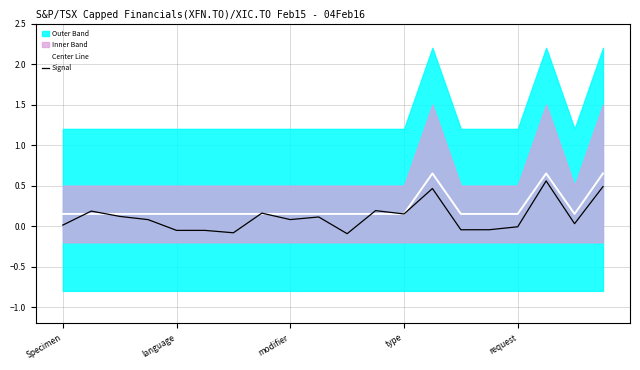

How many Center Line values are between 0 and 1?

20